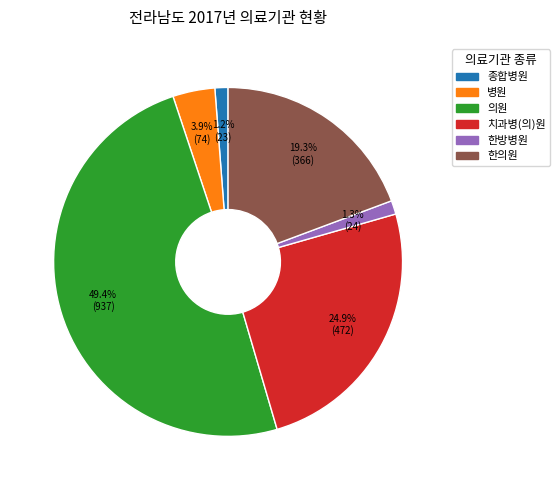

Which slice is the largest?

의원